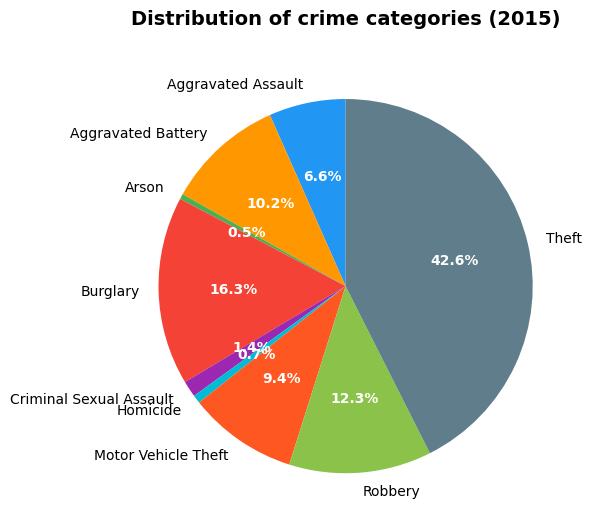

The Aggravated Battery slice represents 21% of the pie. True or false?

False